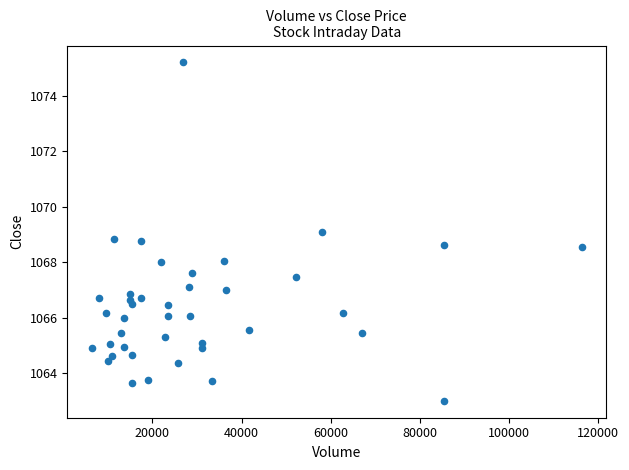

What is the range of Y values (max minus min)?

12.2